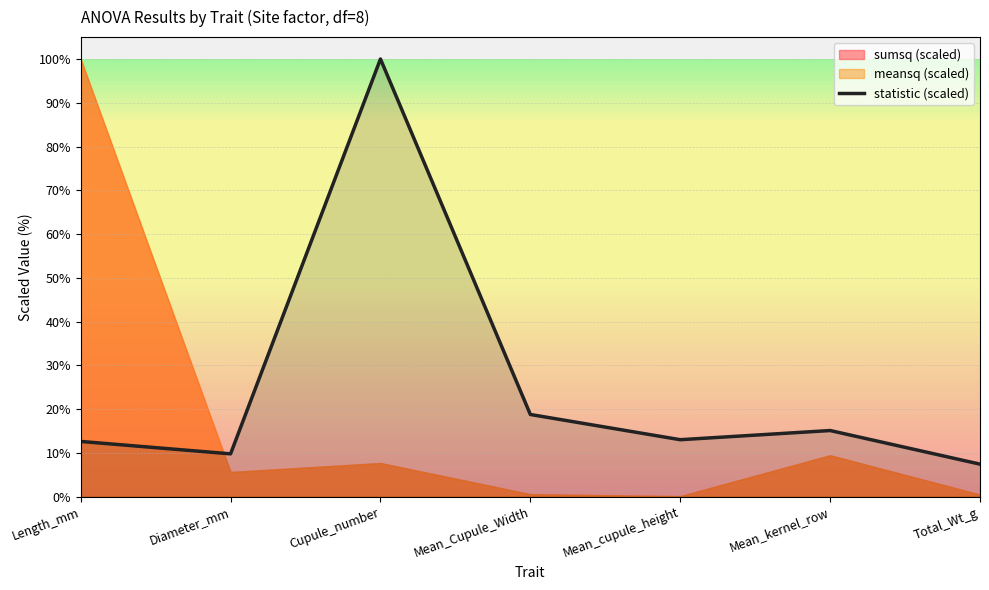

Reading left to right, extract all data points from this chart.

12.6	9.8	100.0	18.8	13.0	15.1	7.4